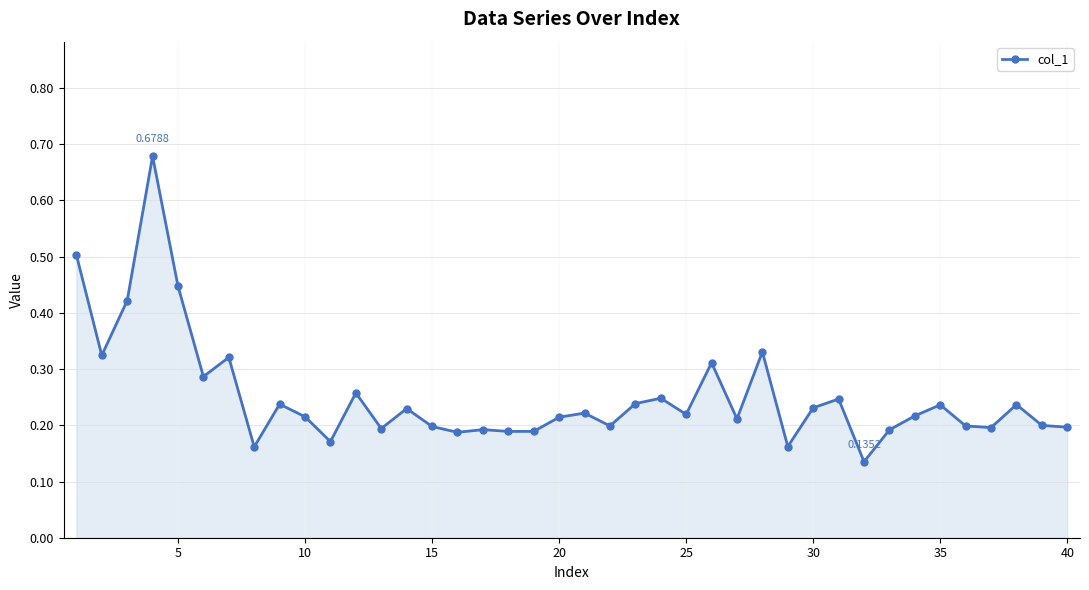

True or false: there are more than 0 points higher than both neighbors.

True